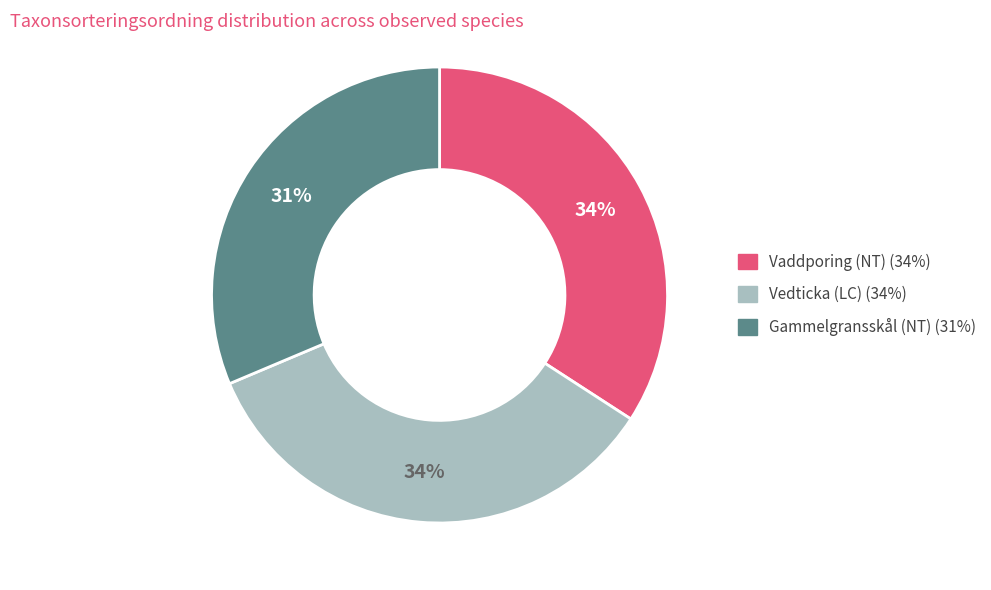

How many slices are in this pie chart?

3